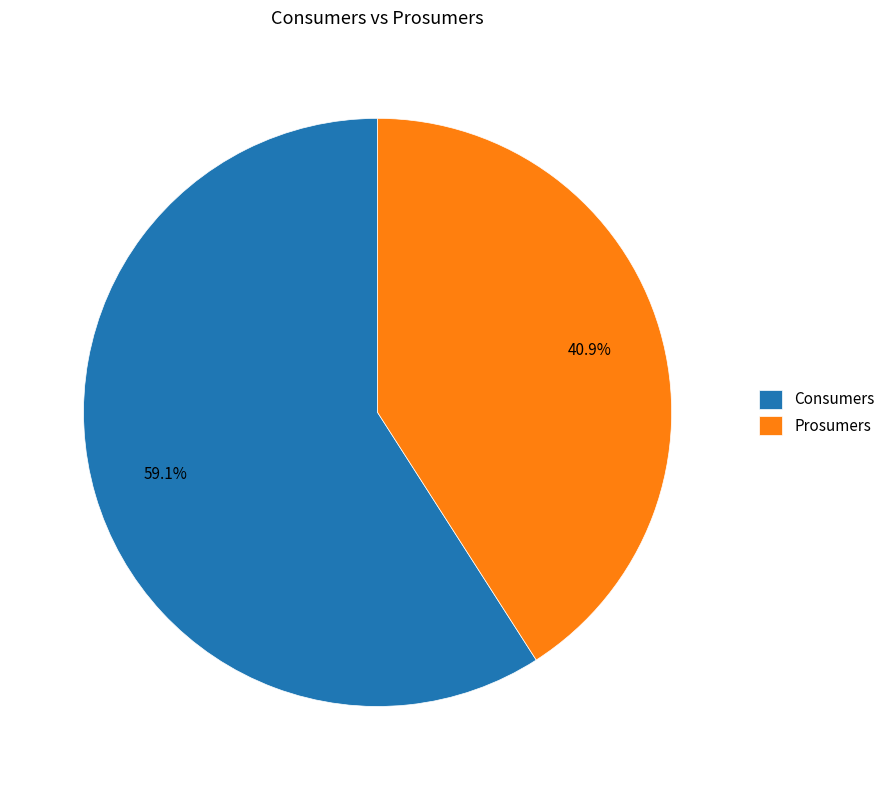

Count the number of slices in the pie.

2